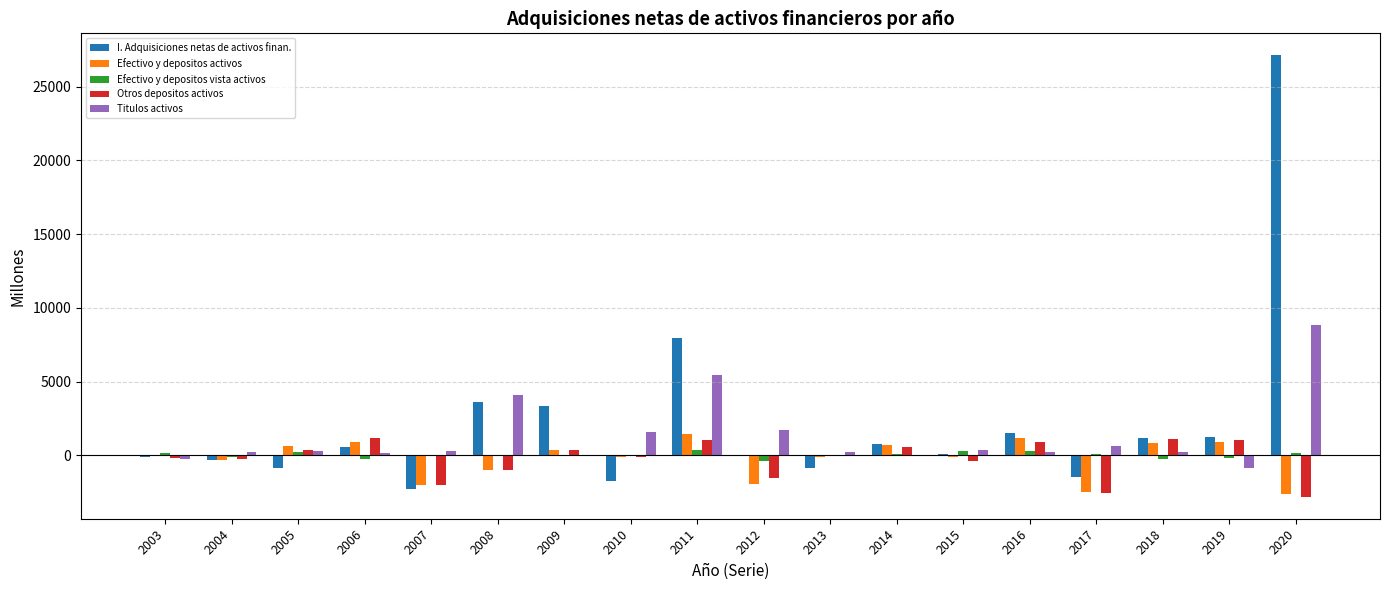

Which category has the highest value in the Titulos activos series?

2020